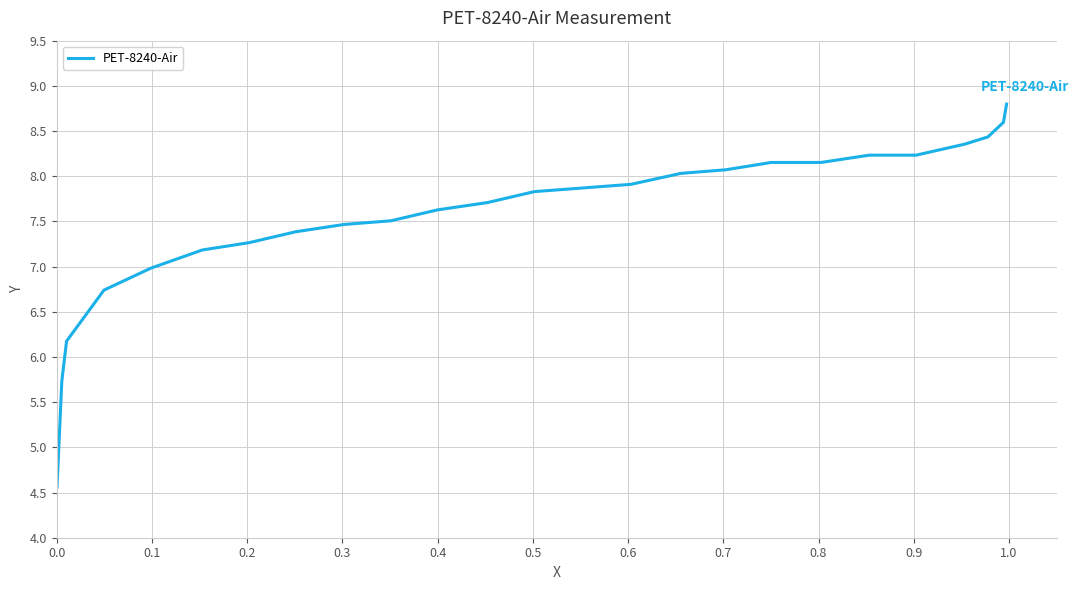

What is the greatest value displayed?

8.8